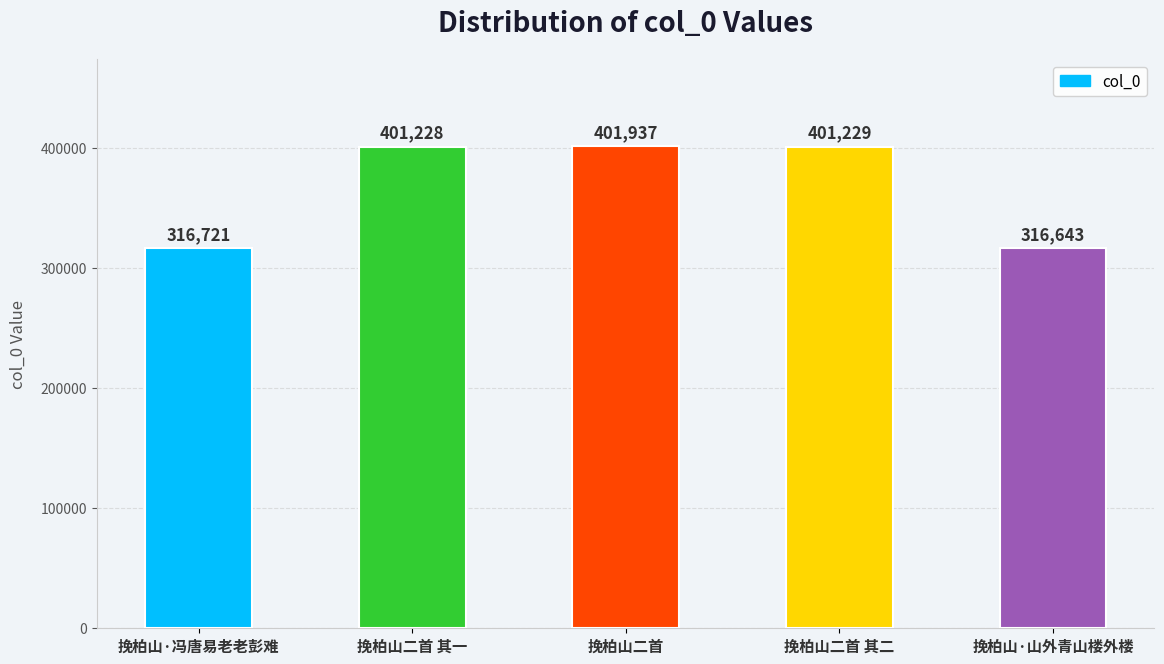

The value at 挽柏山二首 其一 is 607344. True or false?

False